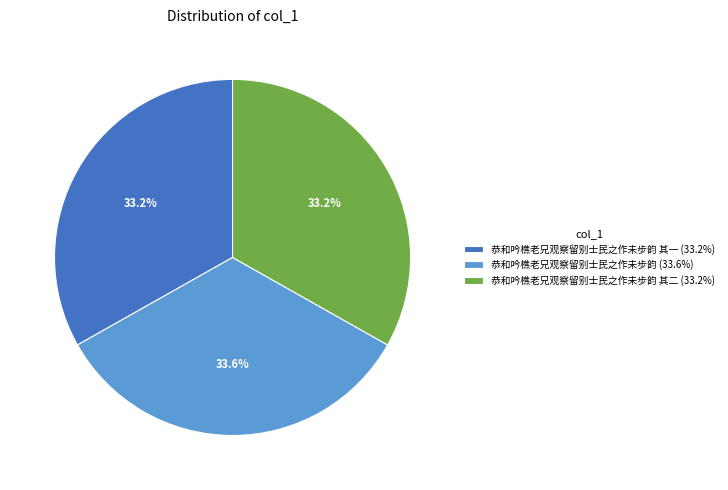

What is the ratio of the value at 恭和吟樵老兄观察留别士民之作未步韵 (33.6%) to the value at 恭和吟樵老兄观察留别士民之作未步韵 其二 (33.2%)?

1.0